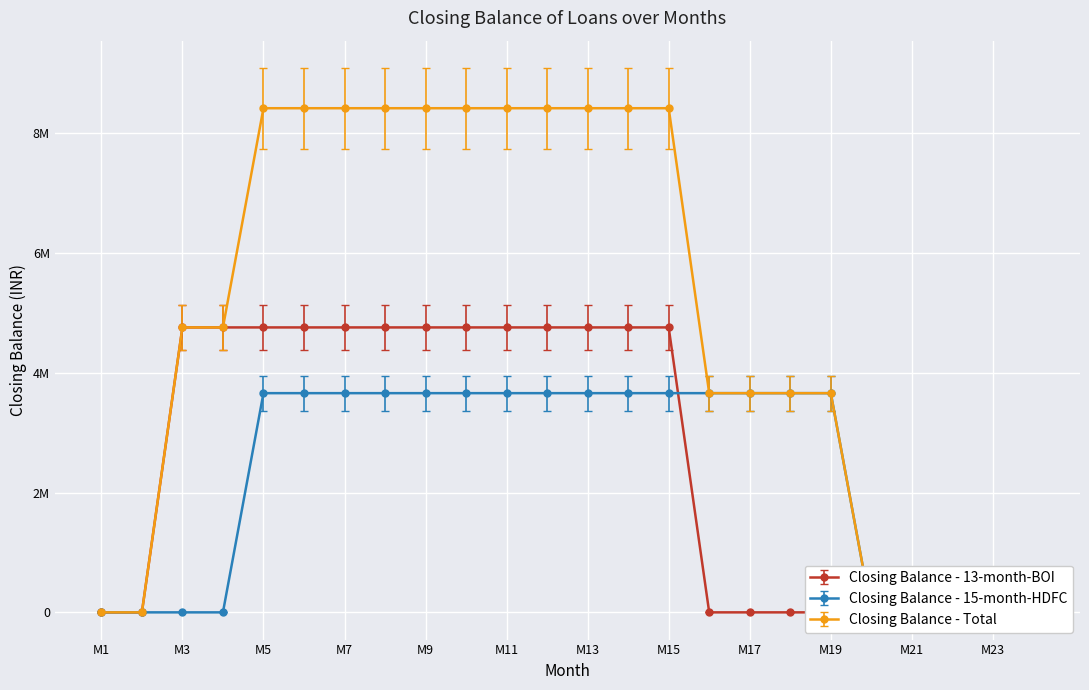

Count the Closing Balance - 15-month-HDFC values in the range 0 to 3658790.

24